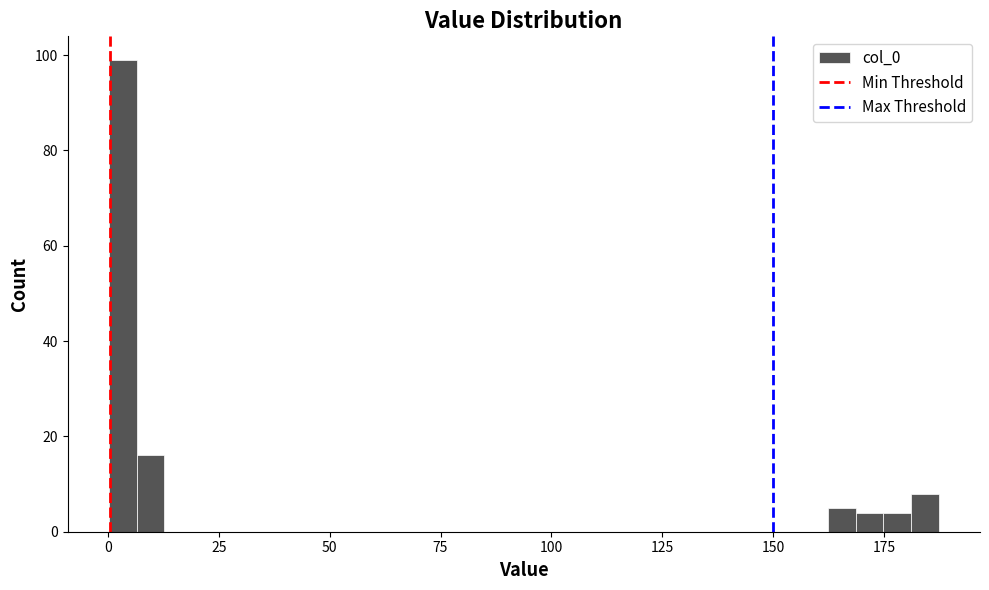

Read against the x-axis, roughly where is the centre of the tallest bar?

5